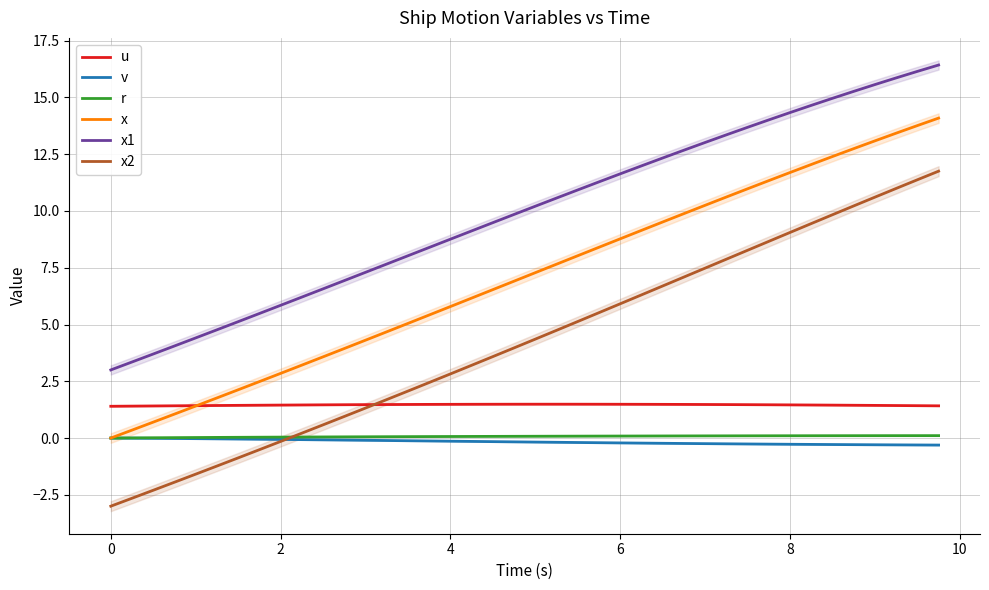

Does the chart display data point markers on the line(s)?

No